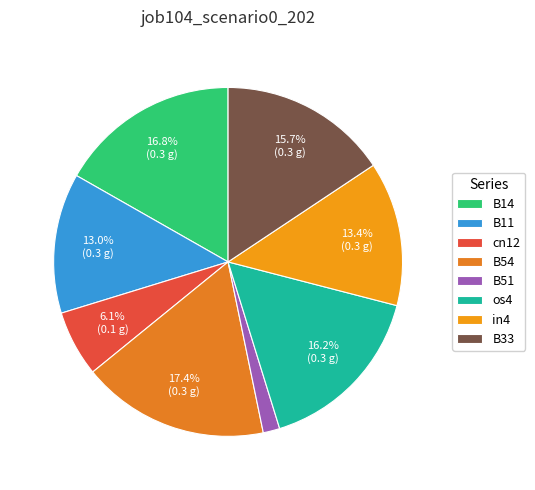

What percentage is the B54 slice, to the nearest percent?

17%